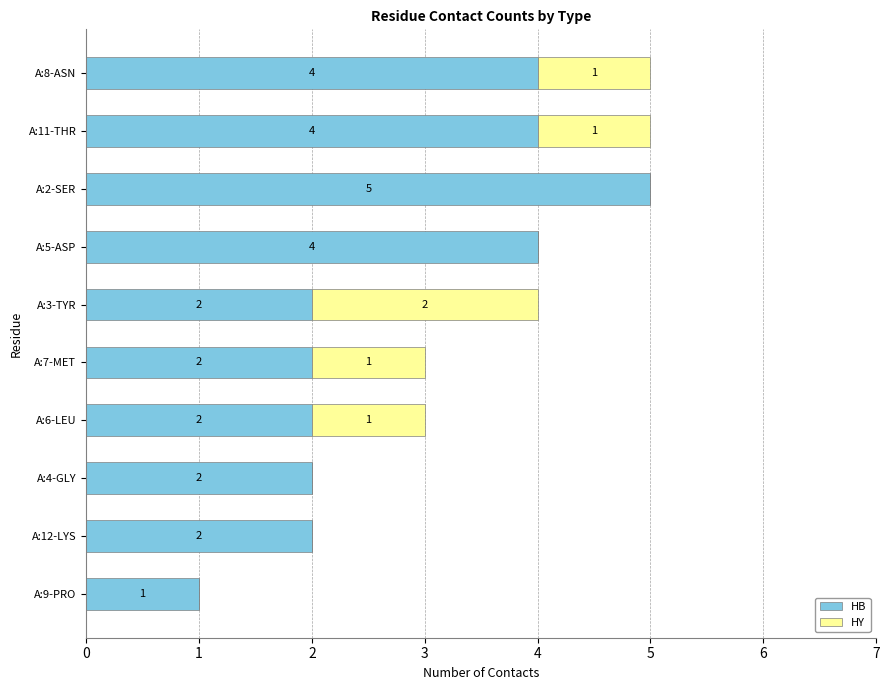

How many series are shown in this chart?

2